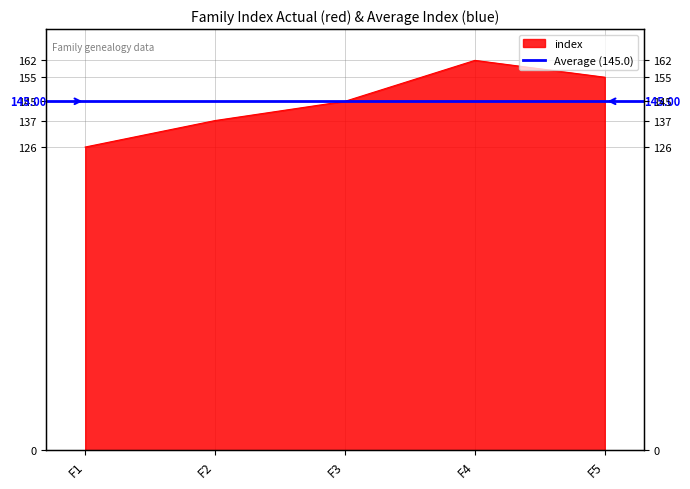

What value does the data have at F4, to the nearest 10?

160